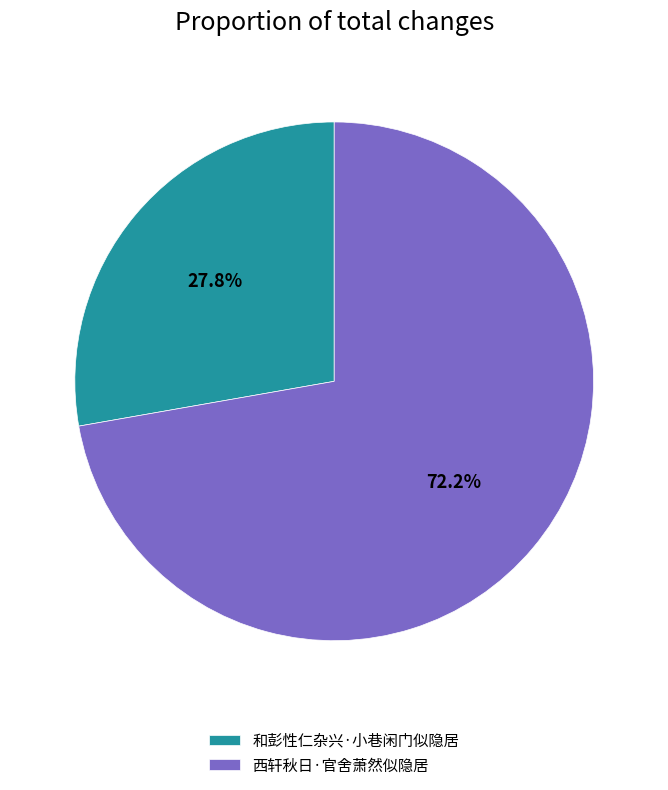

To the nearest percent, what is the difference between the largest and smallest slice percentages?

44%